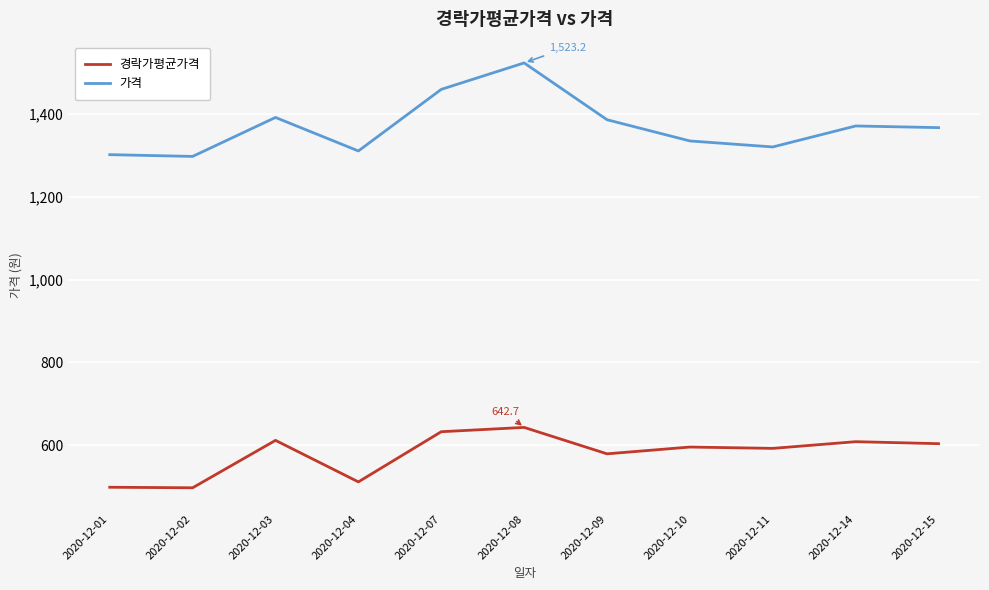

The value of 경락가평균가격 at 2020-12-09 is 989.5. True or false?

False